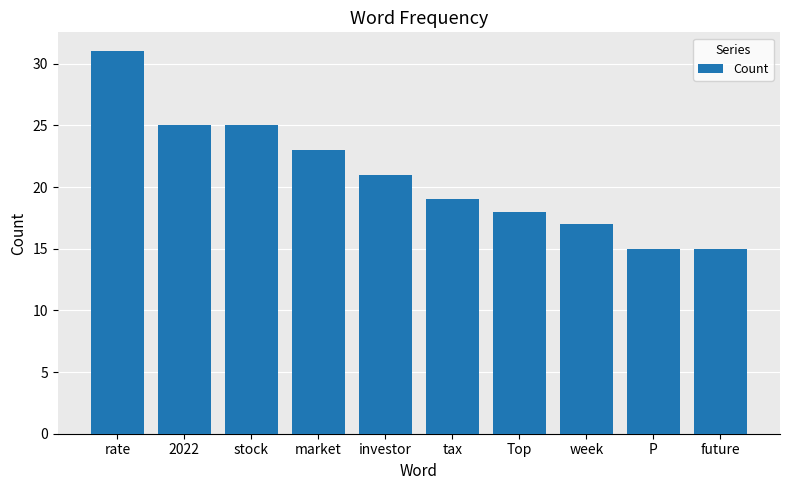

How many data points does each series have?

10